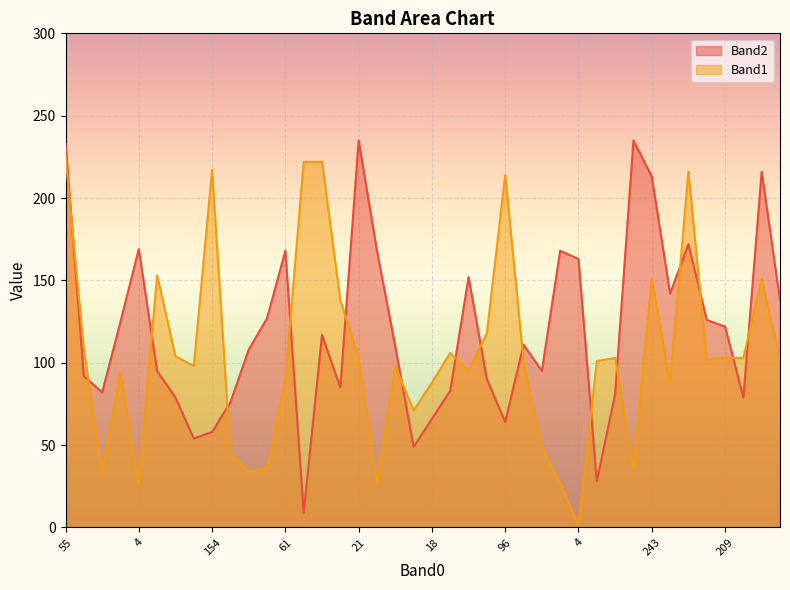

How many lines are shown in the chart?

2